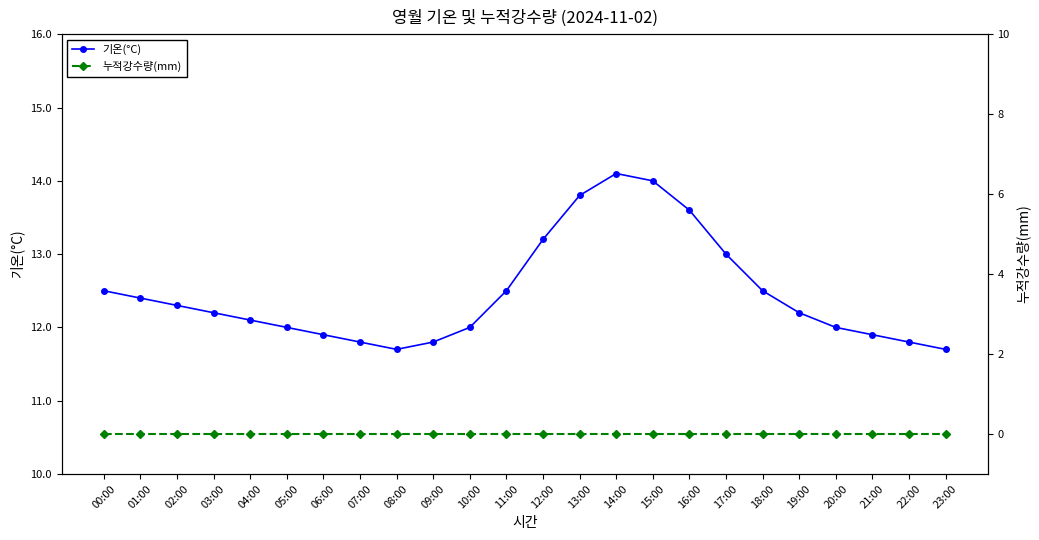

List the labels in order of 기온(°C) value, largest first.

14:00, 15:00, 13:00, 16:00, 12:00, 17:00, 00:00, 11:00, 18:00, 01:00, 02:00, 03:00, 19:00, 04:00, 05:00, 10:00, 20:00, 06:00, 21:00, 07:00, 09:00, 22:00, 08:00, 23:00